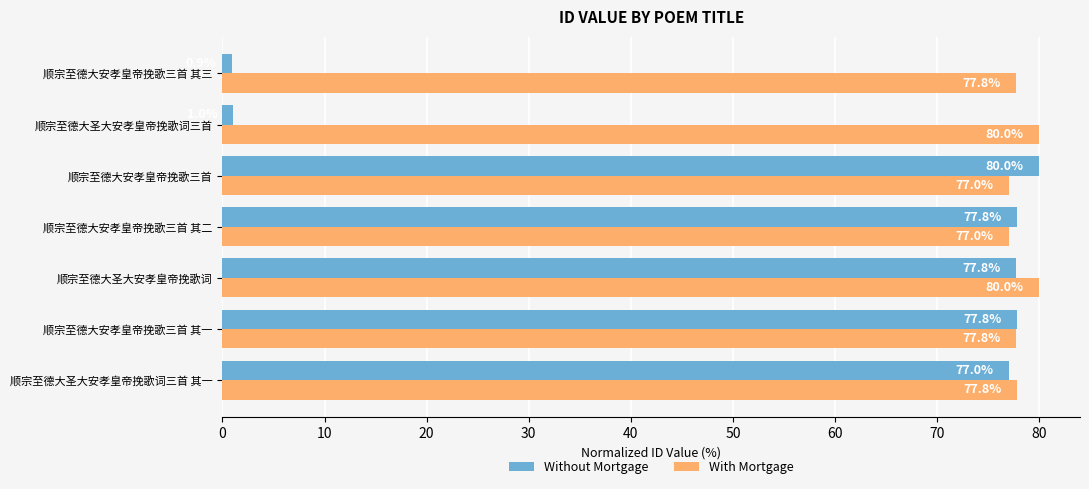

The value of Without Mortgage at 顺宗至德大安孝皇帝挽歌三首 其二 is 26.1. True or false?

False